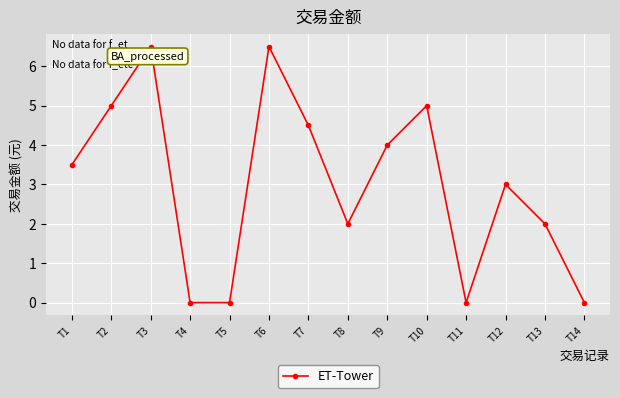

True or false: the data shows 0.0 at T14.

True